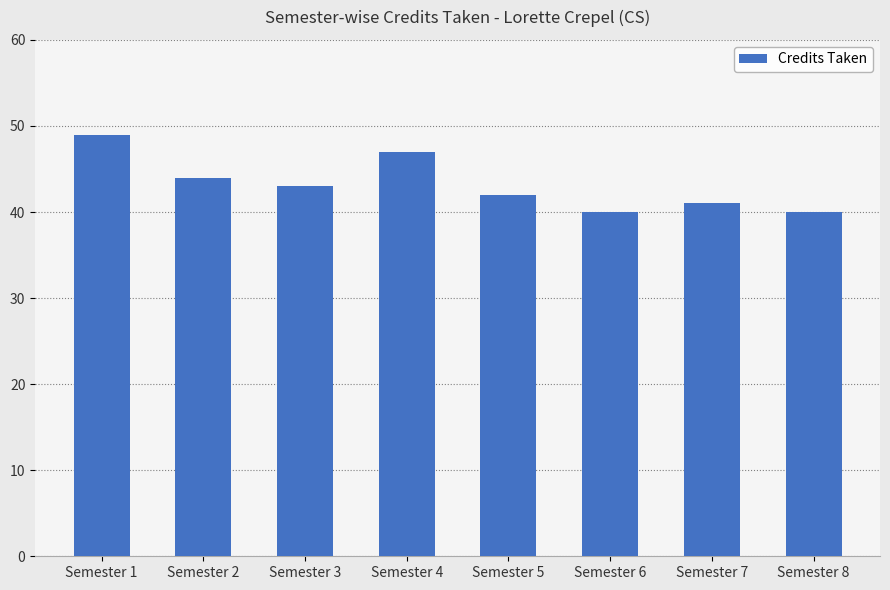

What is the value of the 8th bar from the left?

40